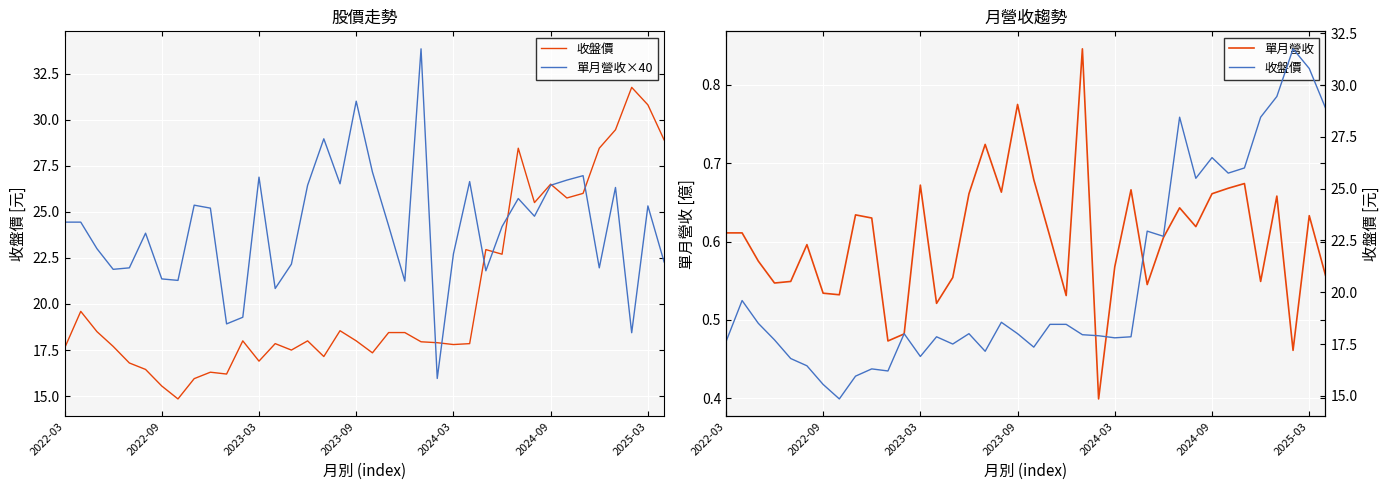

How many distinct data groups are displayed?

3